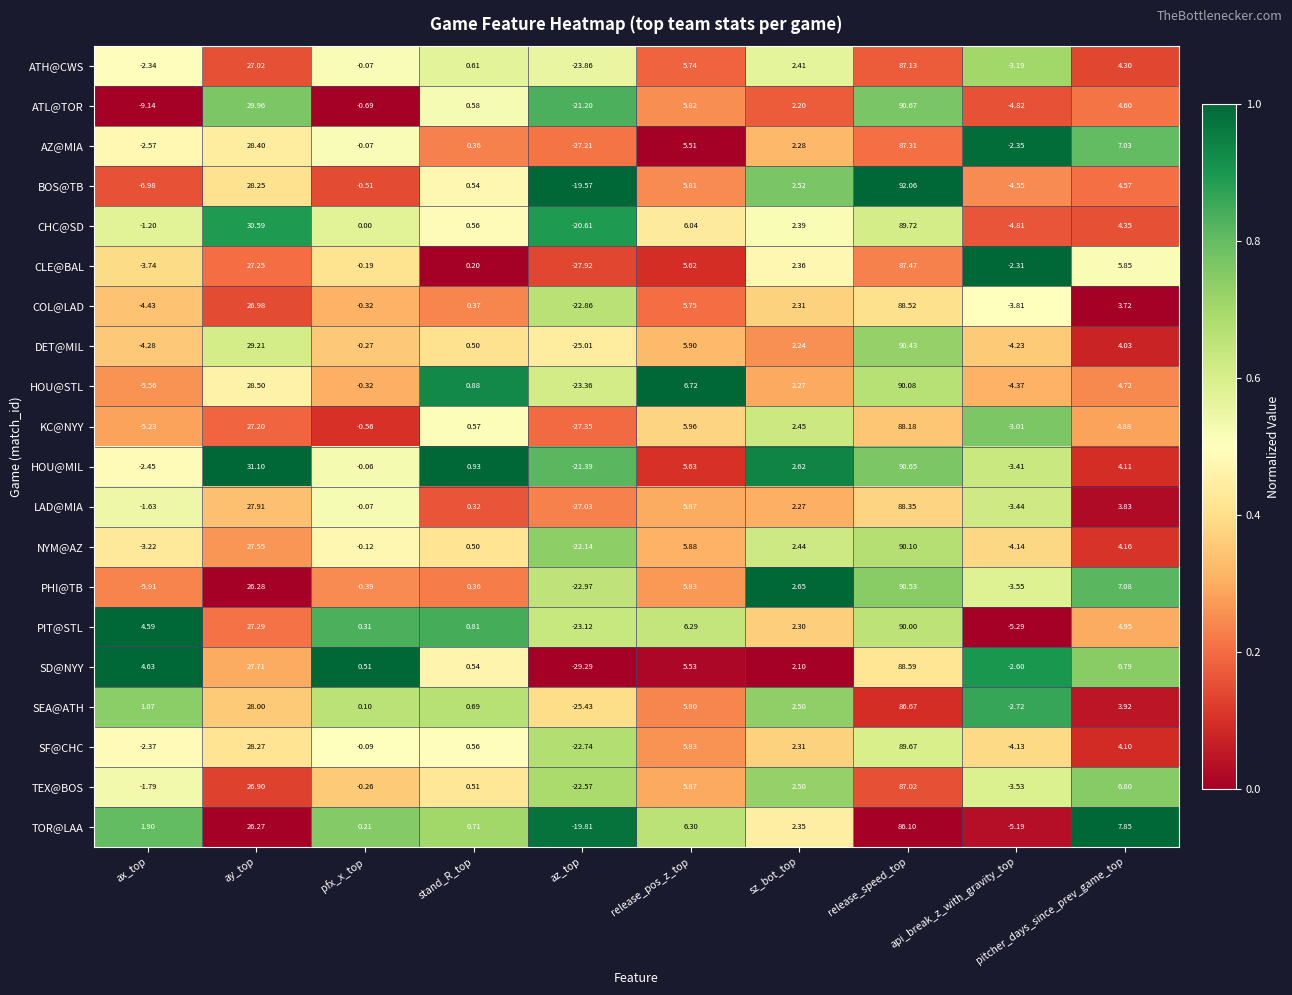

At which label is SD@NYY closest to 29?

ay_top